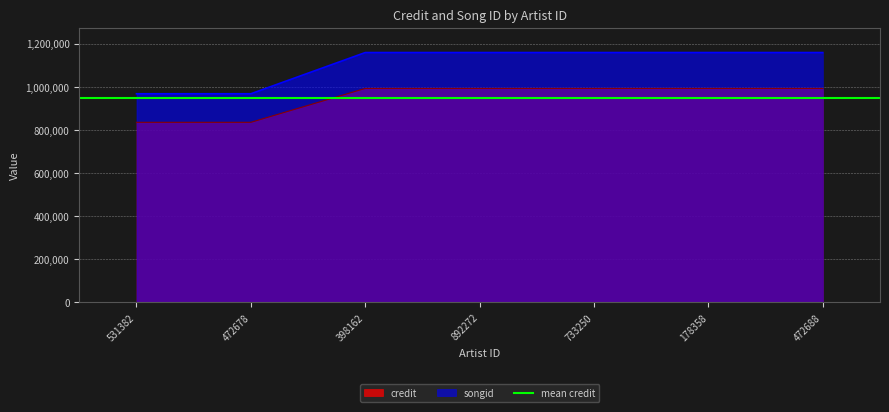

Is the value of credit at 472678 greater than the value of songid at 472678?

No